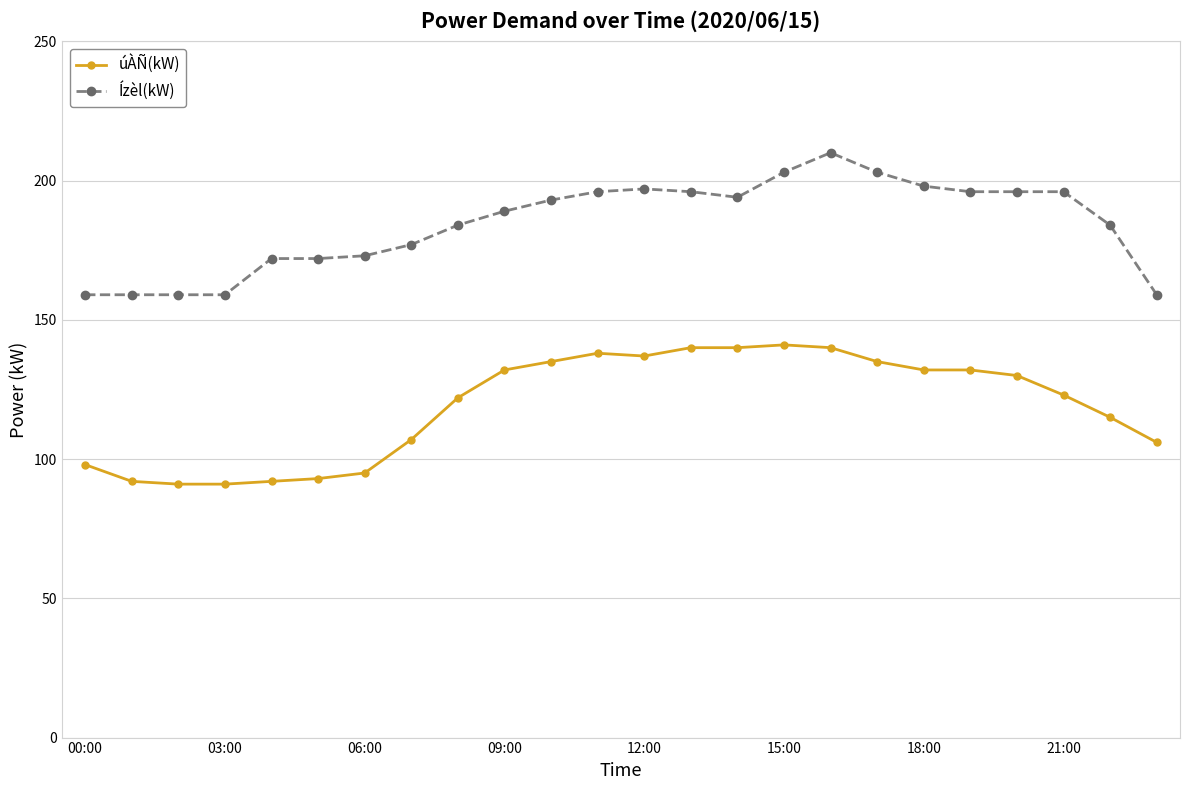

Rank the series by their average value, from highest to lowest.

Ízèl(kW), úÀÑ(kW)